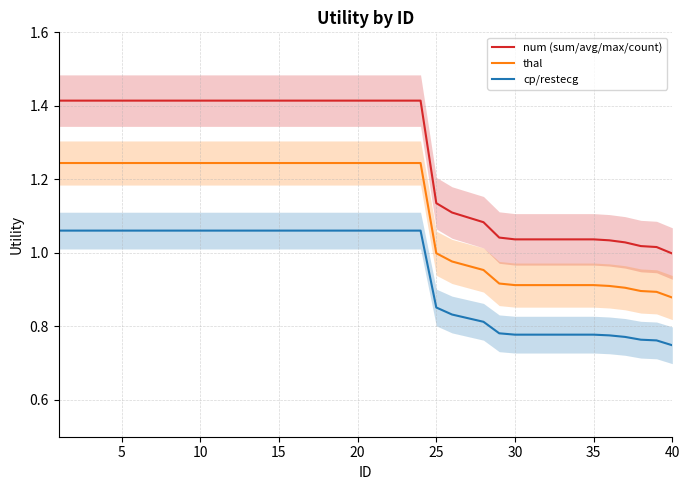

The value of thal at 40 is 0.3. True or false?

False